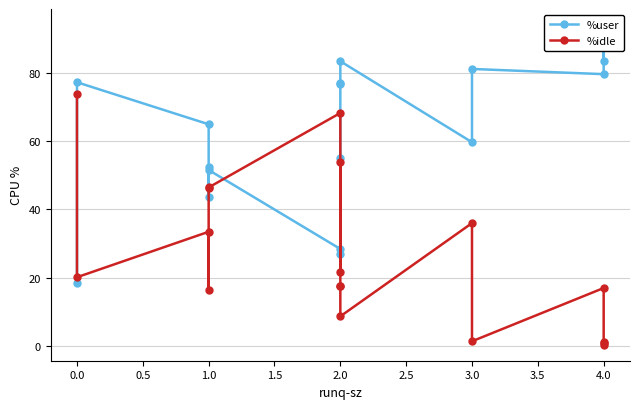

How many interior local valleys does the %user series have?

6